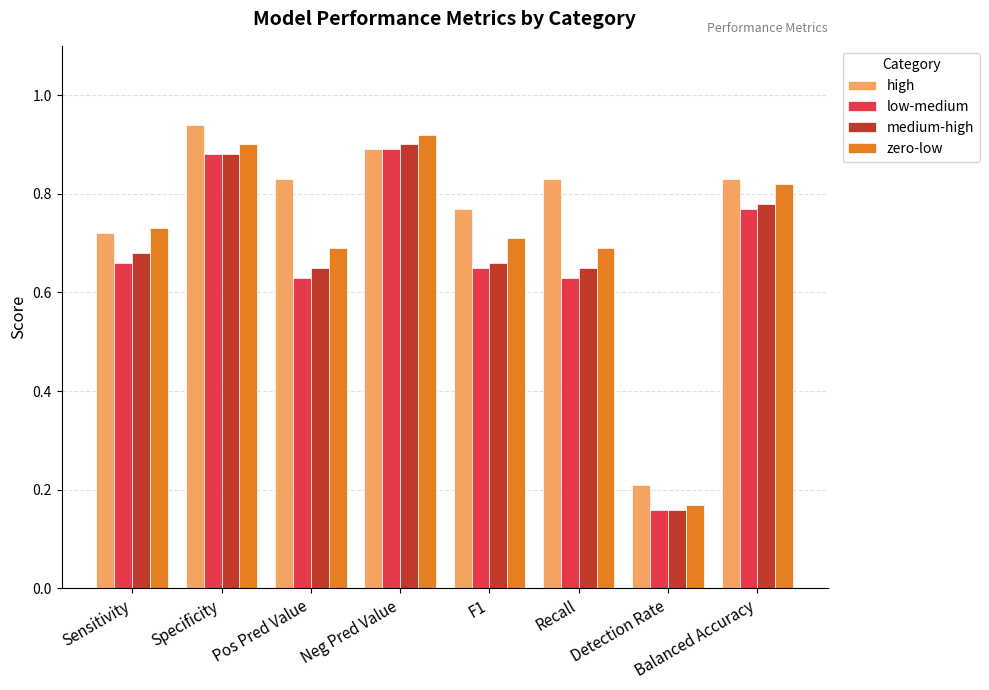

How many groups of bars are there?

8